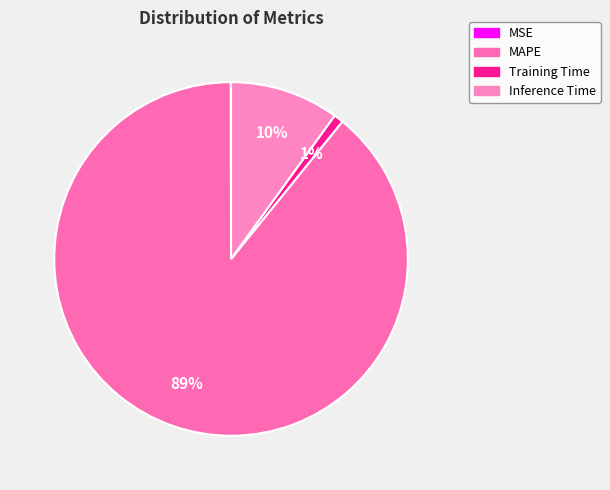

How much of the chart is everything except MAPE?

10.9%